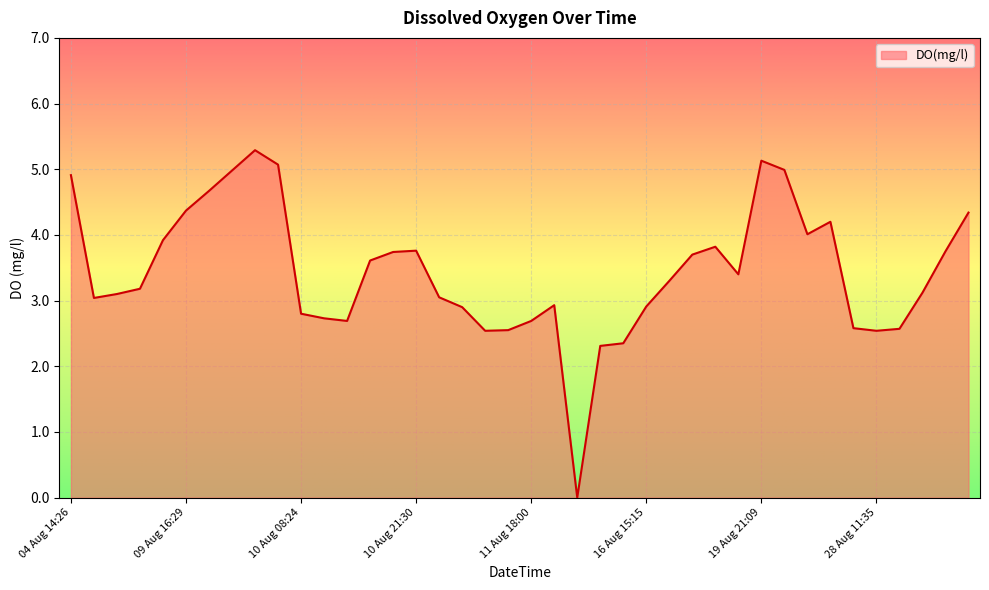

What is the difference between the maximum and minimum values?

5.3